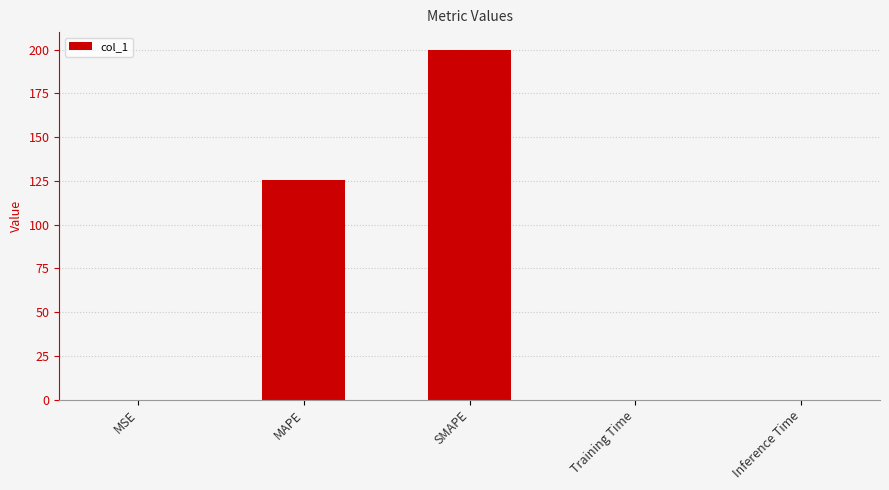

Where is the data nearest to the value 100?

MAPE